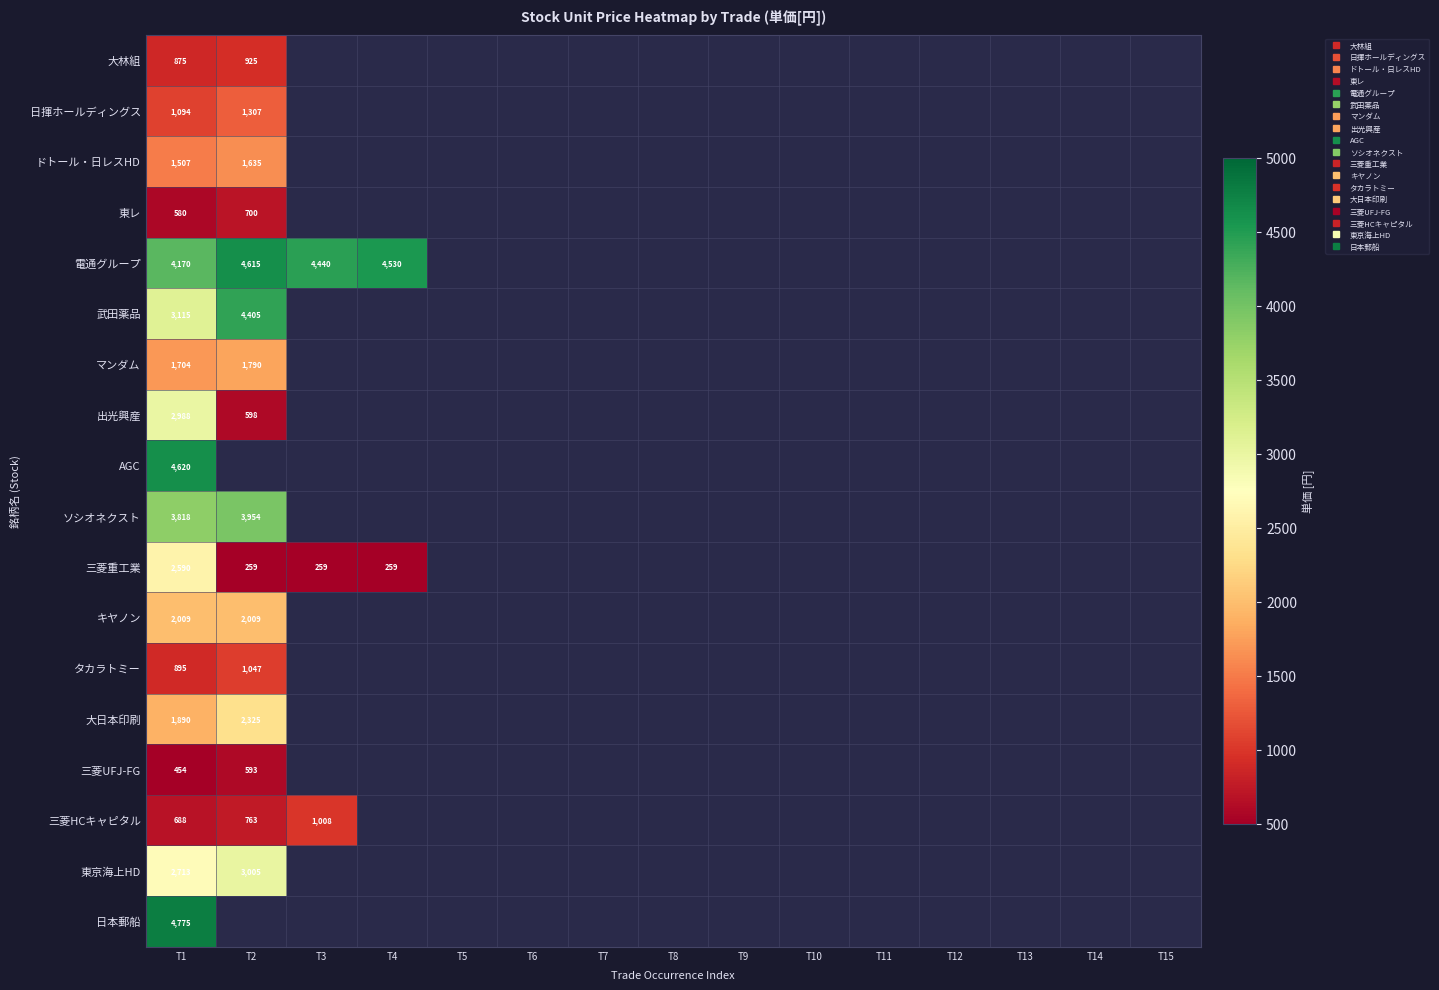

List the series in order of their peak value, lowest first.

三菱UFJ-FG, 東レ, 大林組, 三菱HCキャピタル, タカラトミー, 日揮ホールディングス, ドトール・日レスHD, マンダム, キヤノン, 大日本印刷, 三菱重工業, 出光興産, 東京海上HD, ソシオネクスト, 武田薬品, 電通グループ, AGC, 日本郵船